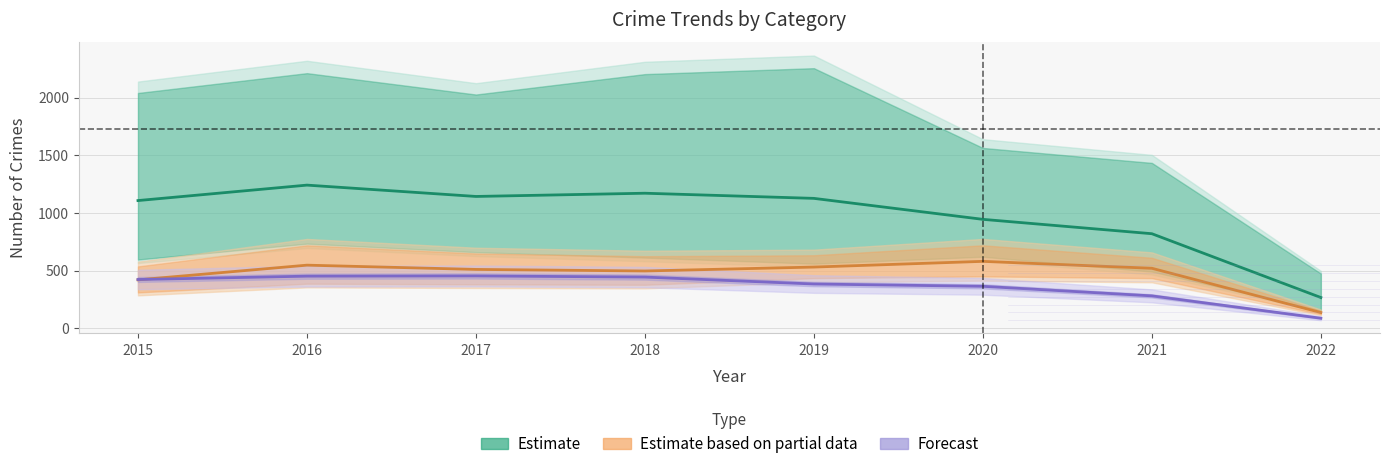

What is the difference between the Estimate based on partial data values at 2015 and 2016?

127.5